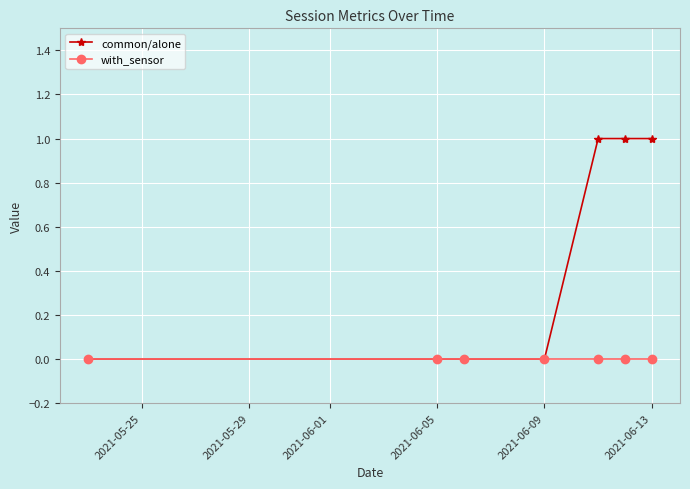

Which series has the largest range (max minus min)?

common/alone